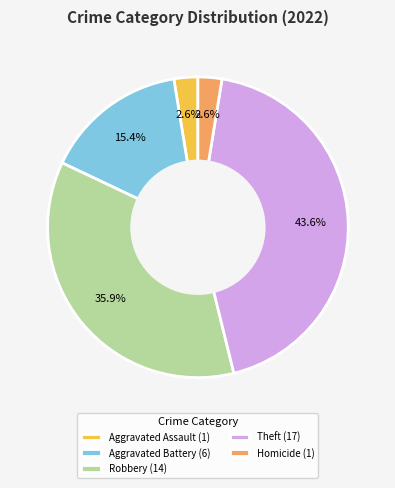

Which has a higher value, Homicide (1) or Theft (17)?

Theft (17)